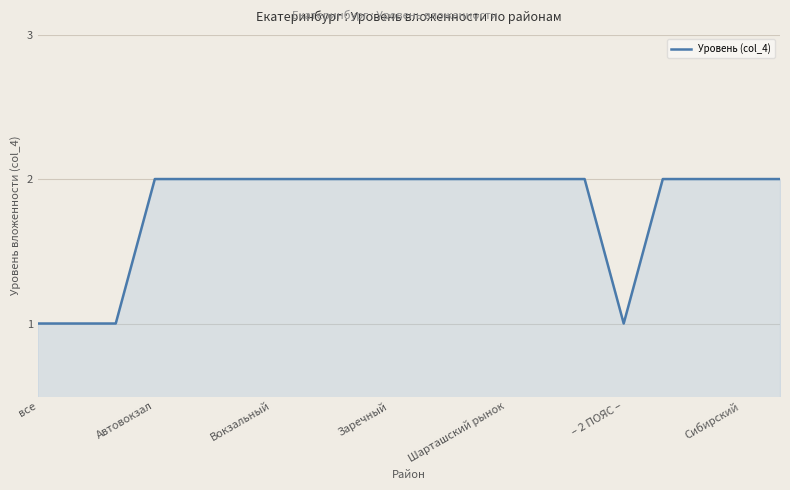

What is the minimum value shown in the chart?

1